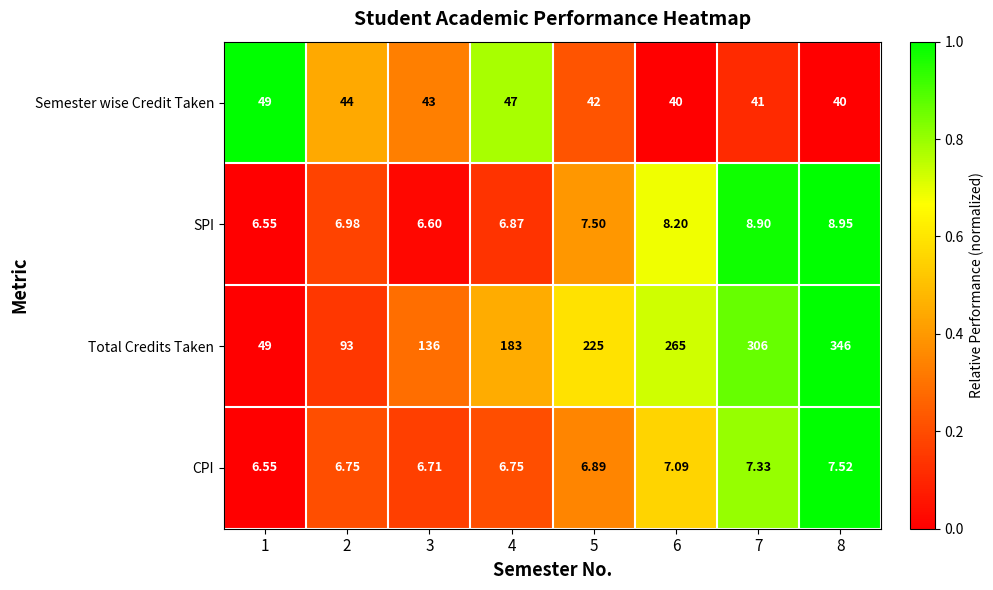

Rank the series at 2 from lowest to highest value.

CPI, SPI, Semester wise Credit Taken, Total Credits Taken